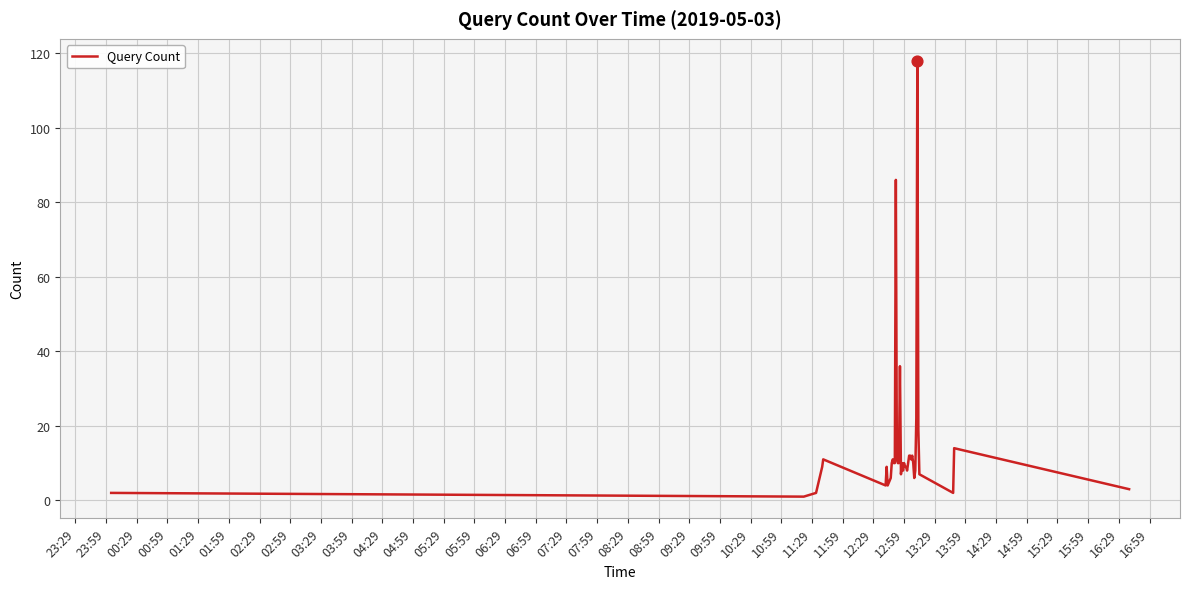

What is the maximum value shown in the chart?

118